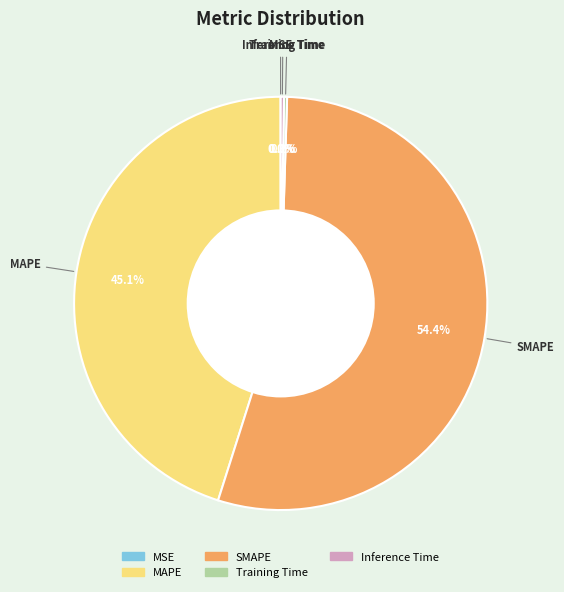

Is there any slice that represents more than half of the pie?

Yes